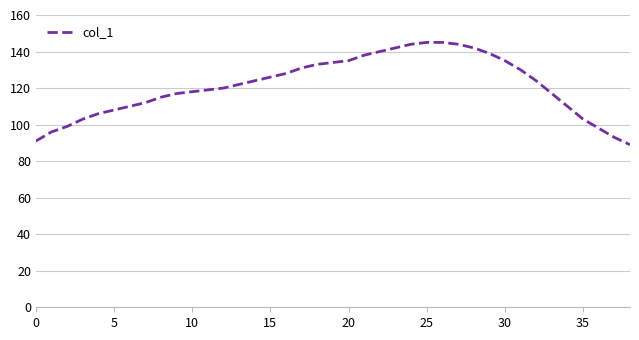

How many distinct data groups are displayed?

1